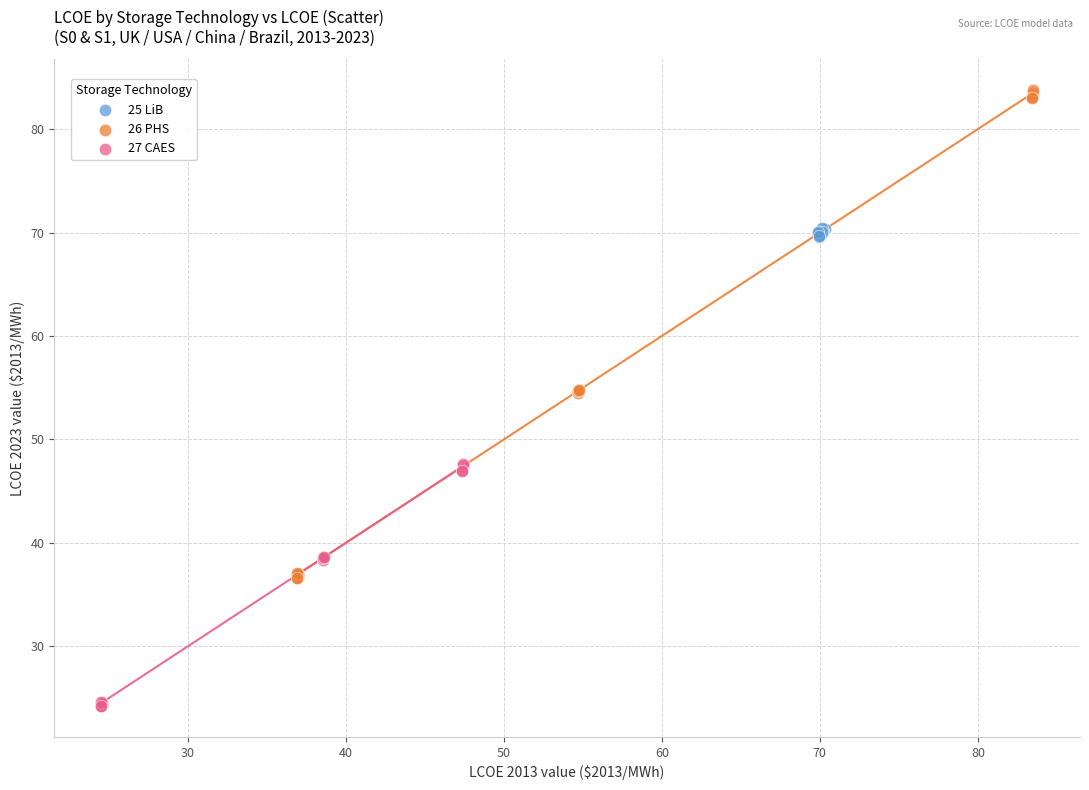

Which series has the largest Y range (max minus min)?

26 PHS